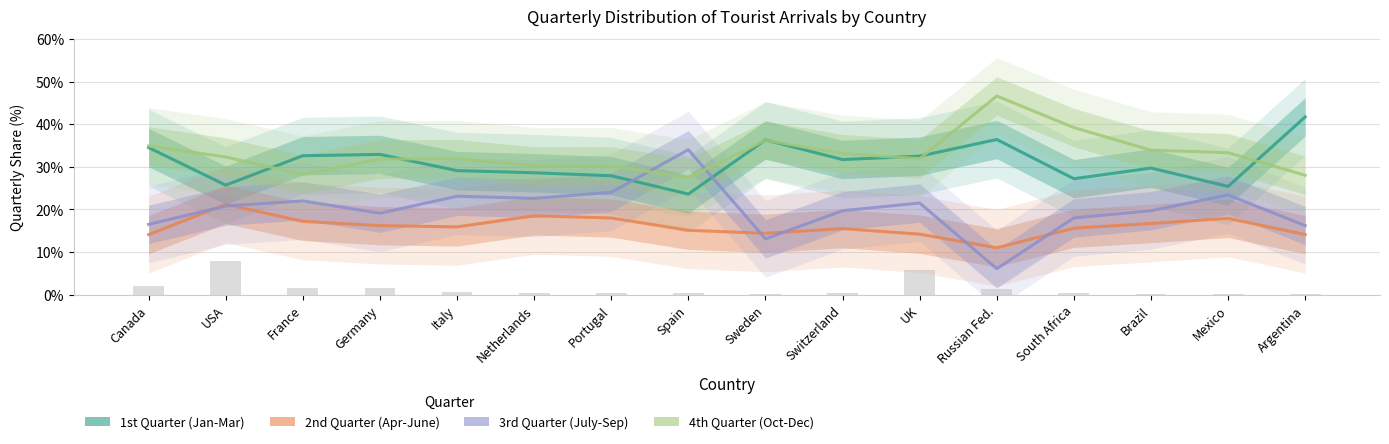

What is the smallest value displayed?

6.1